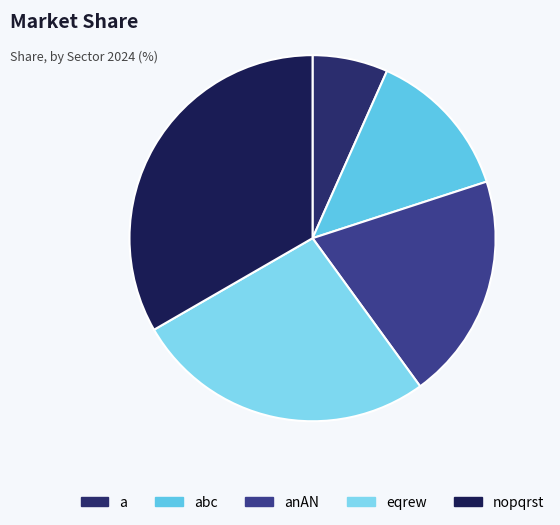

Is there a majority slice in this chart?

No